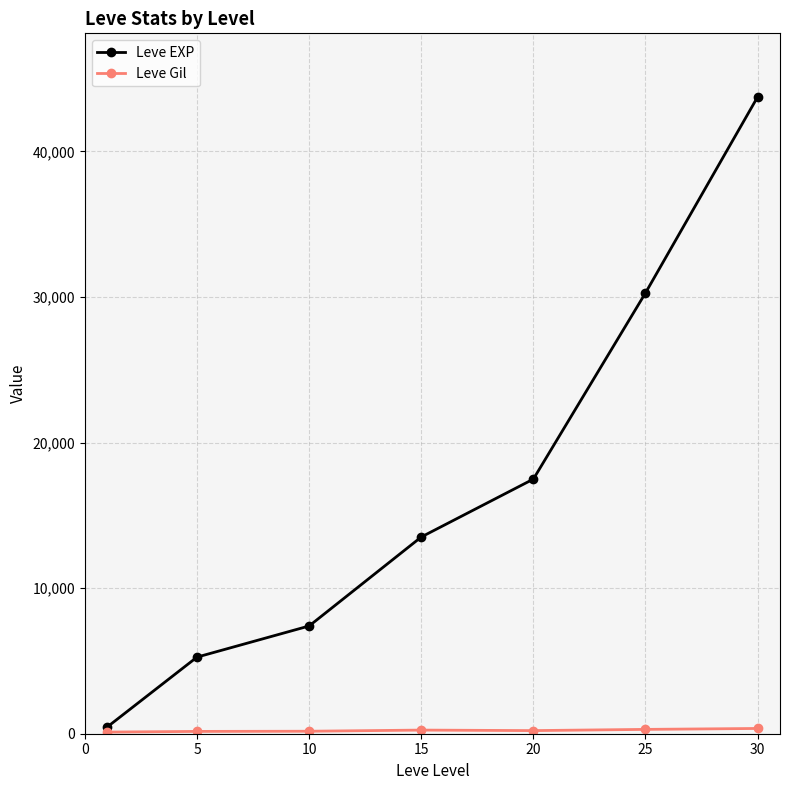

Which series has the largest total across all categories?

Leve EXP